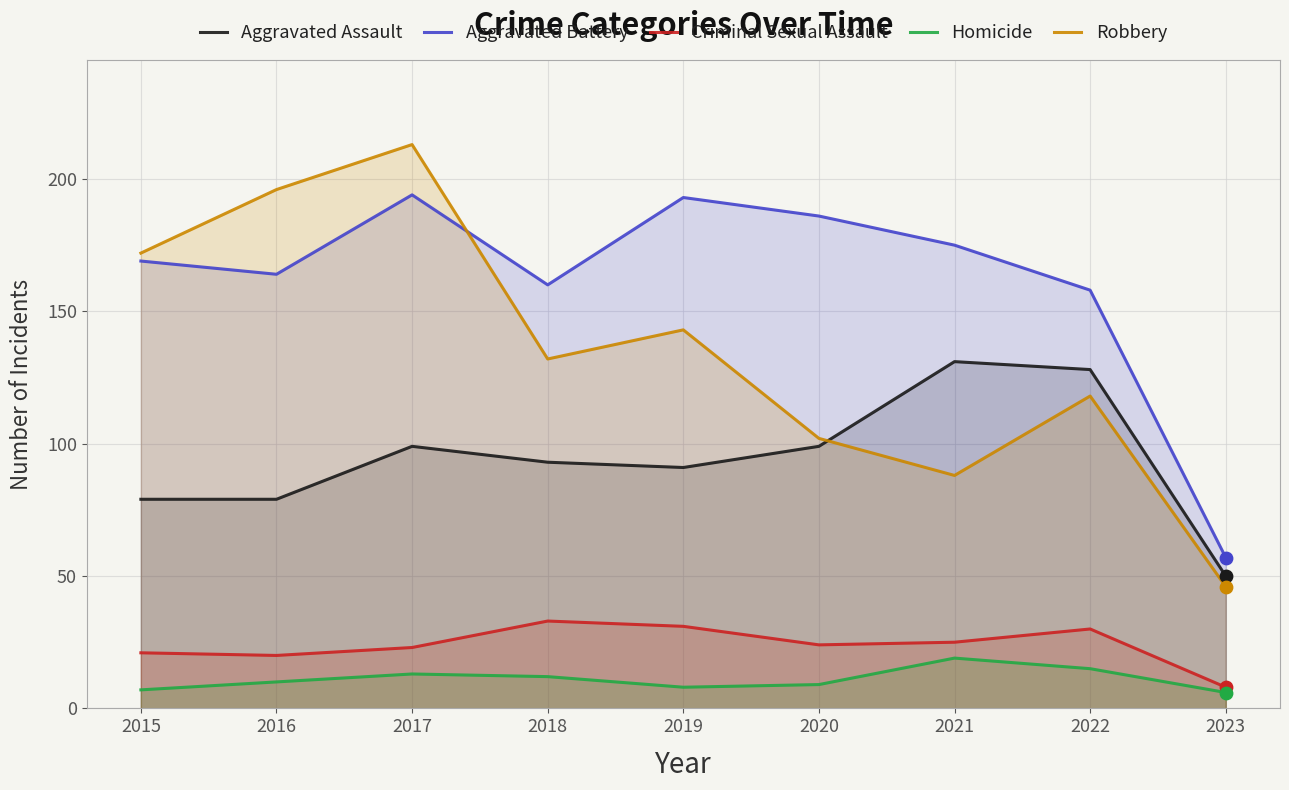

At which category is the sum across all series the highest?

2017